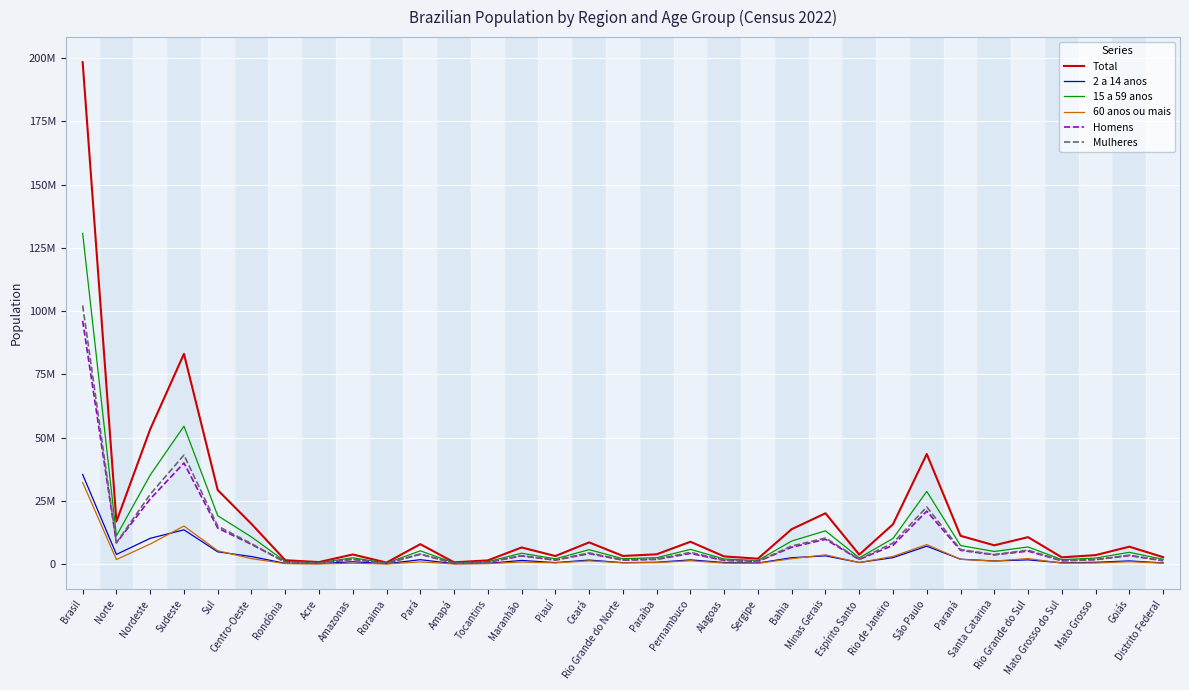

What is the difference between the second highest and minimum values in the Total series?

82475180